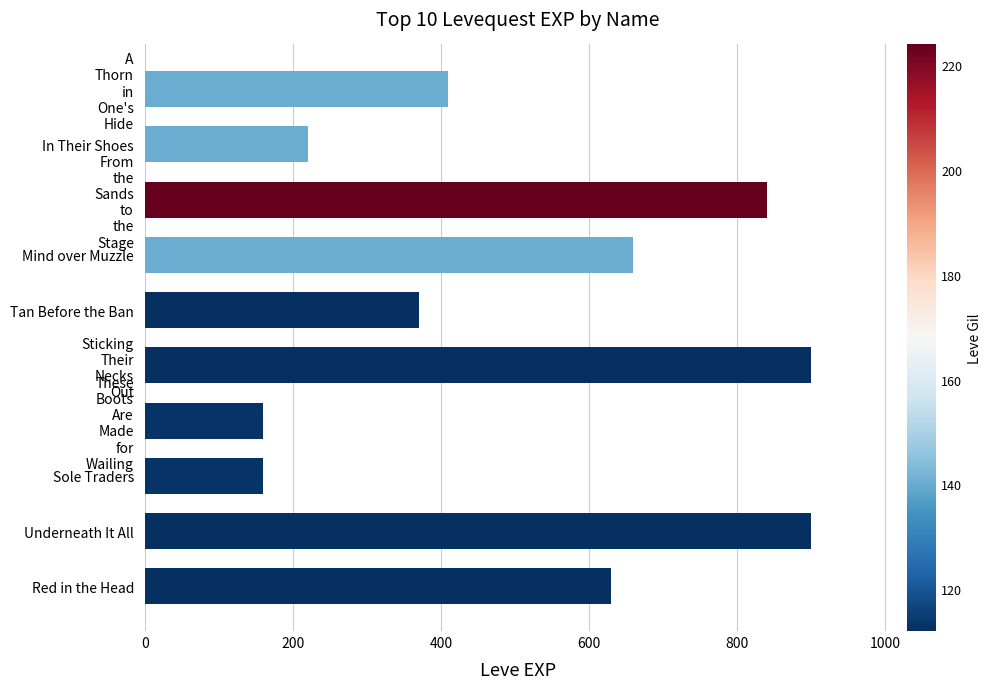

What is the change in value from Sole Traders to Mind over Muzzle?

+500